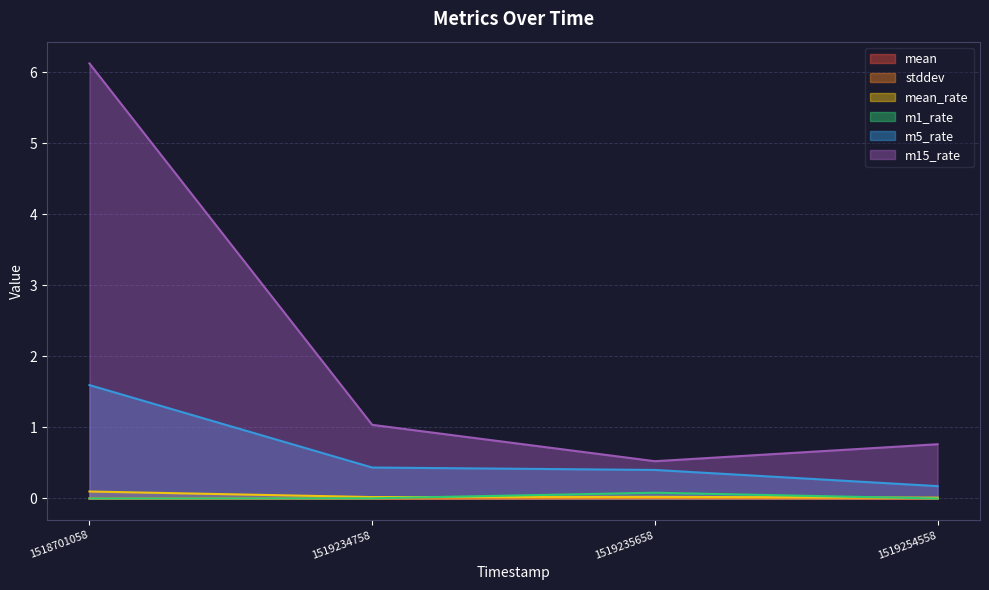

What is the spread (max minus min) of values at 1519254558?

0.8